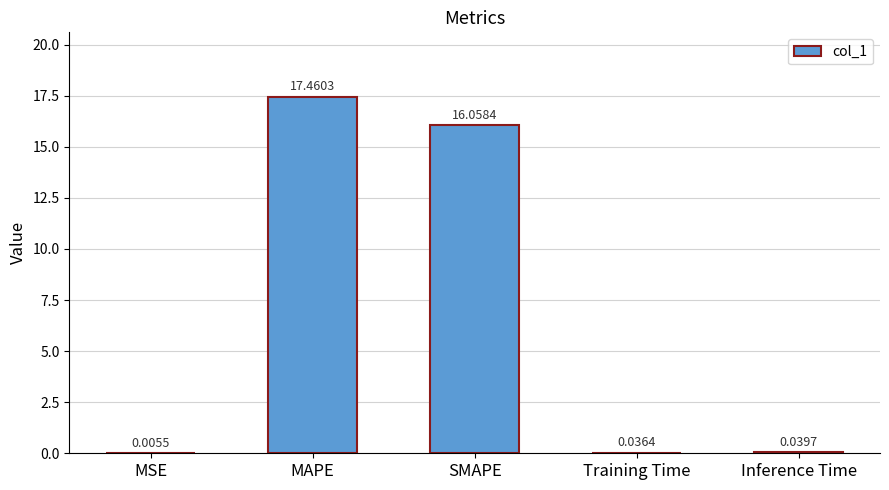

Is it true that the value at MAPE is 17.5?

True